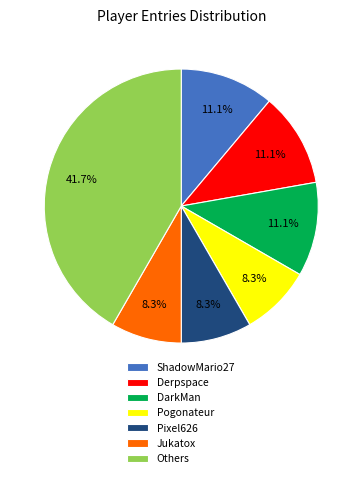

Which category has the biggest portion of the pie?

Others